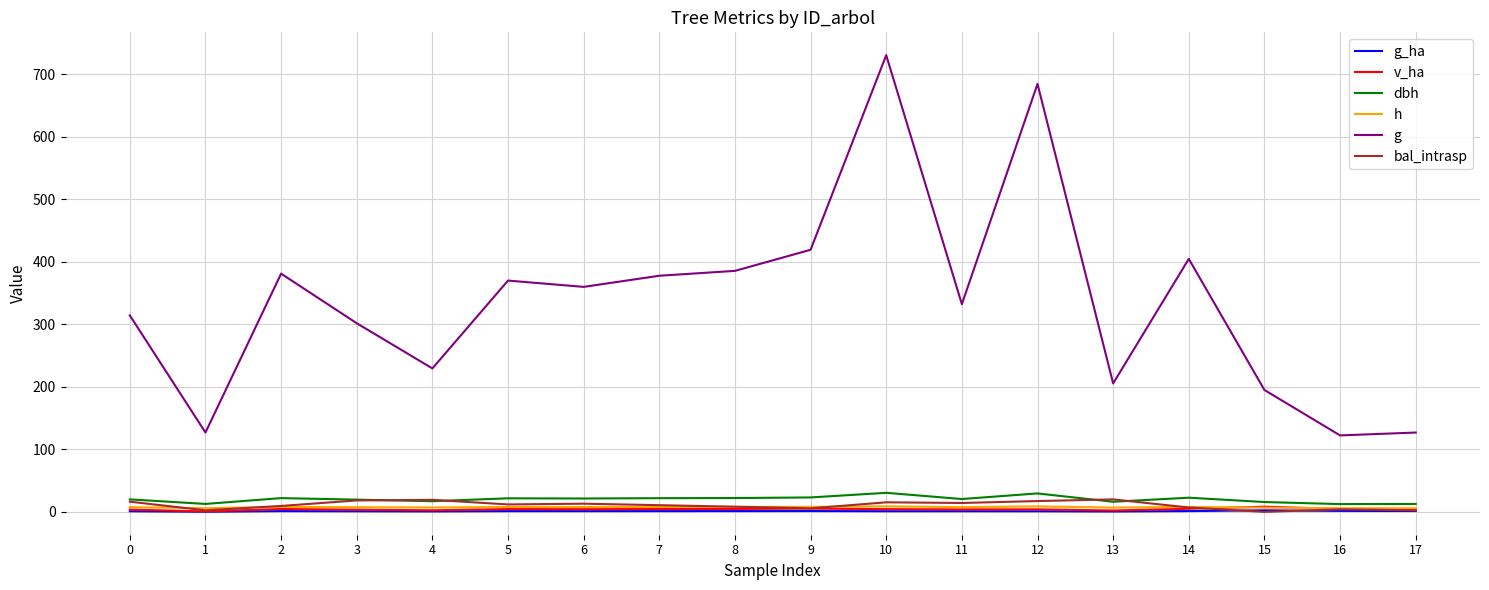

True or false: g and bal_intrasp intersect in this chart.

False